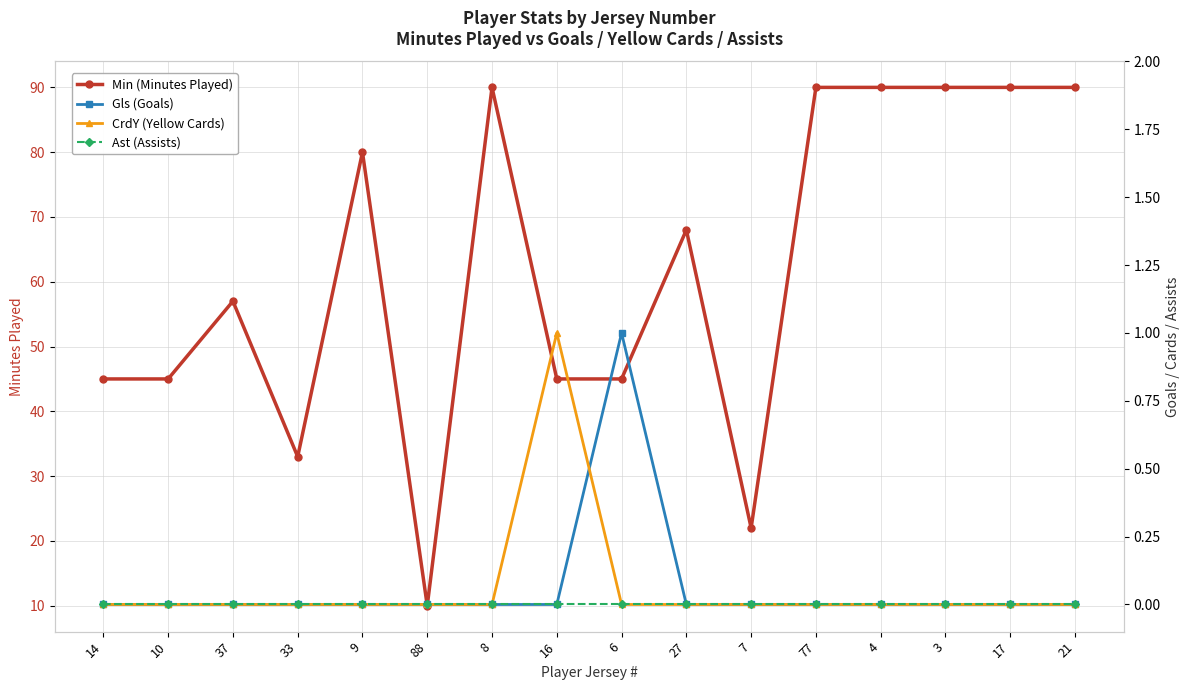

What is the value of the Min (Minutes Played) point at the 15th from the left?

90